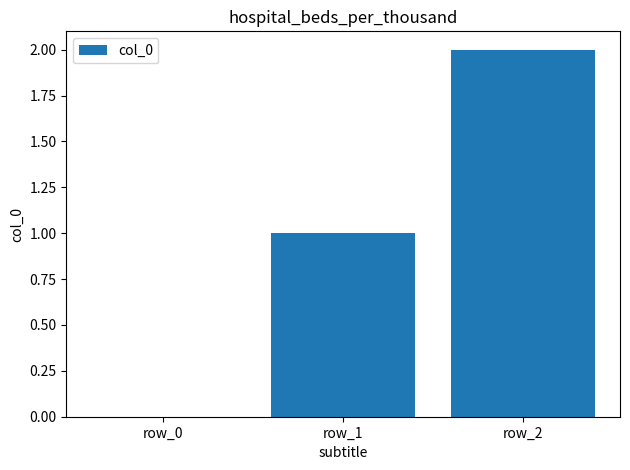

The chart shows a value of 0 at row_0. True or false?

True